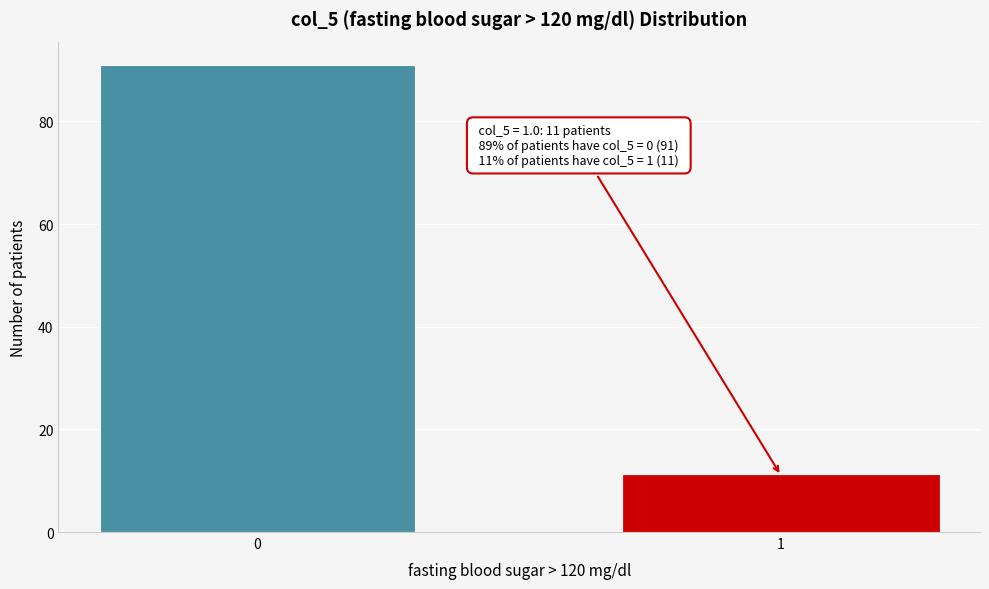

Reading left to right, extract all data points from this chart.

91	11